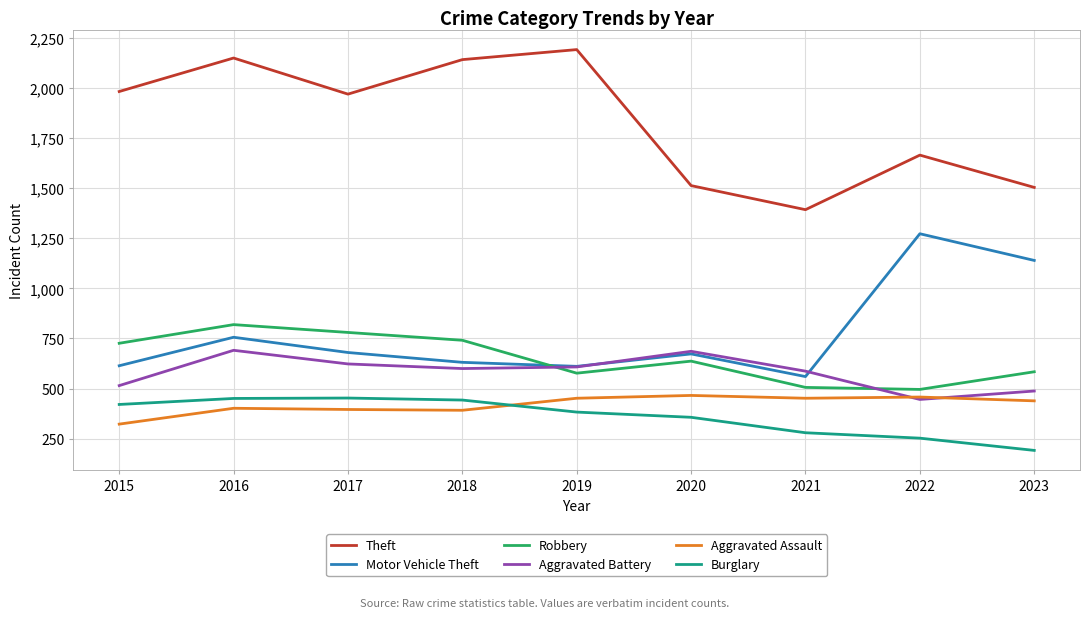

What is the minimum value for Robbery?

496